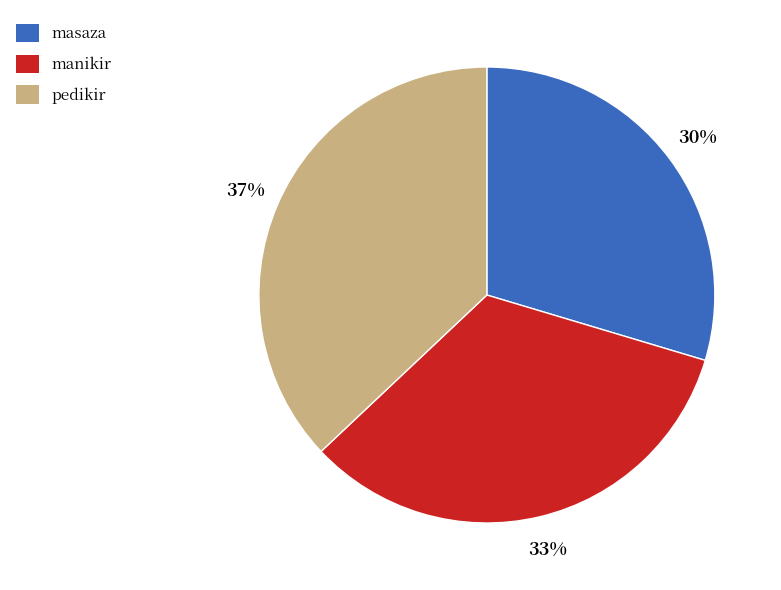

To the nearest percent, what percentage of the pie is masaza?

30%